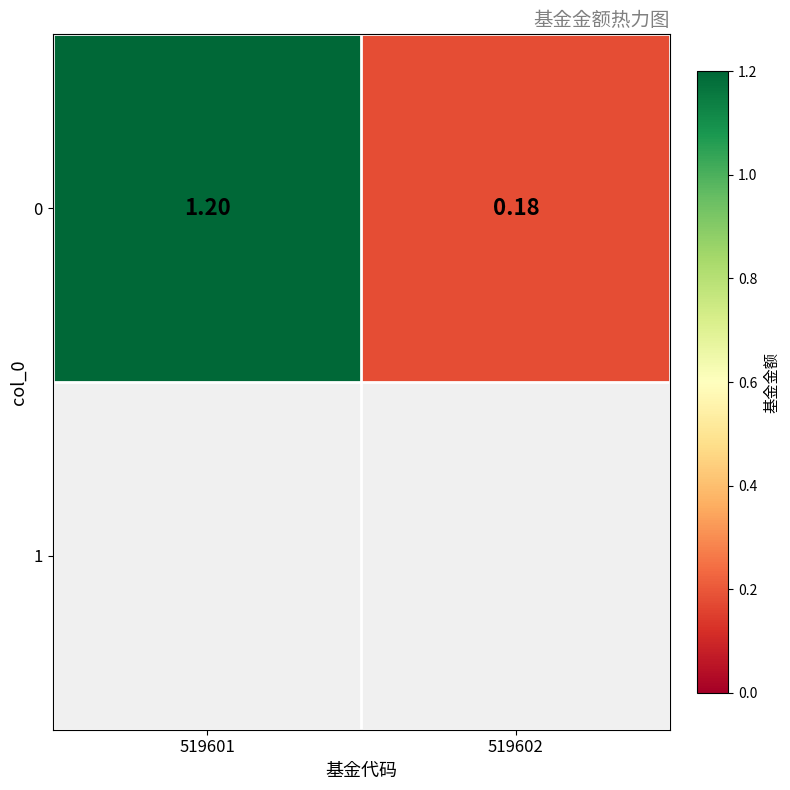

True or false: the data shows 0.2 at 519602.

True